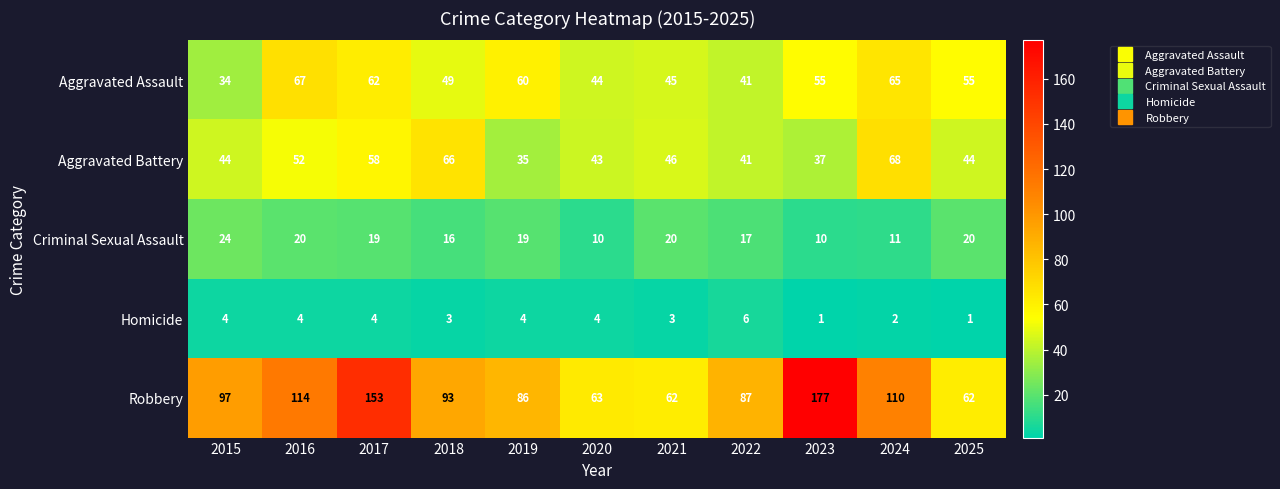

Which series has the largest range (max minus min)?

Robbery